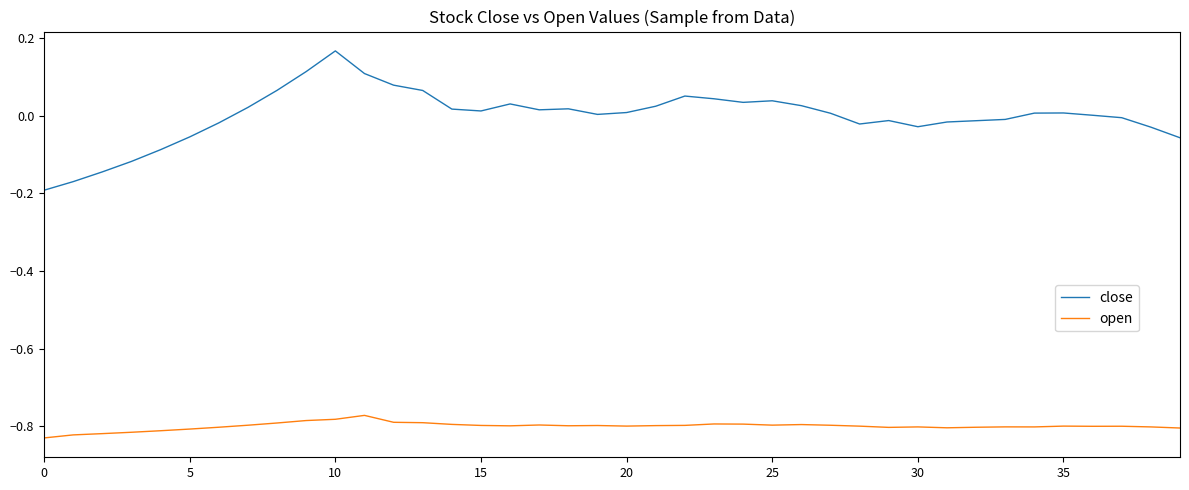

Which series has the widest spread of values?

close